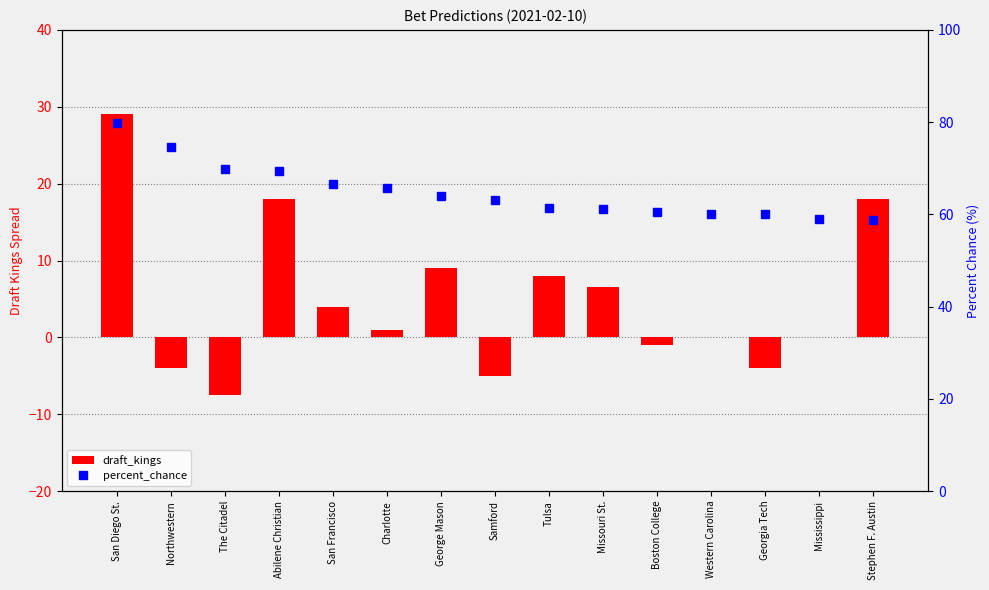

What is the sum of the draft_kings values at Samford and San Francisco?

-1.0